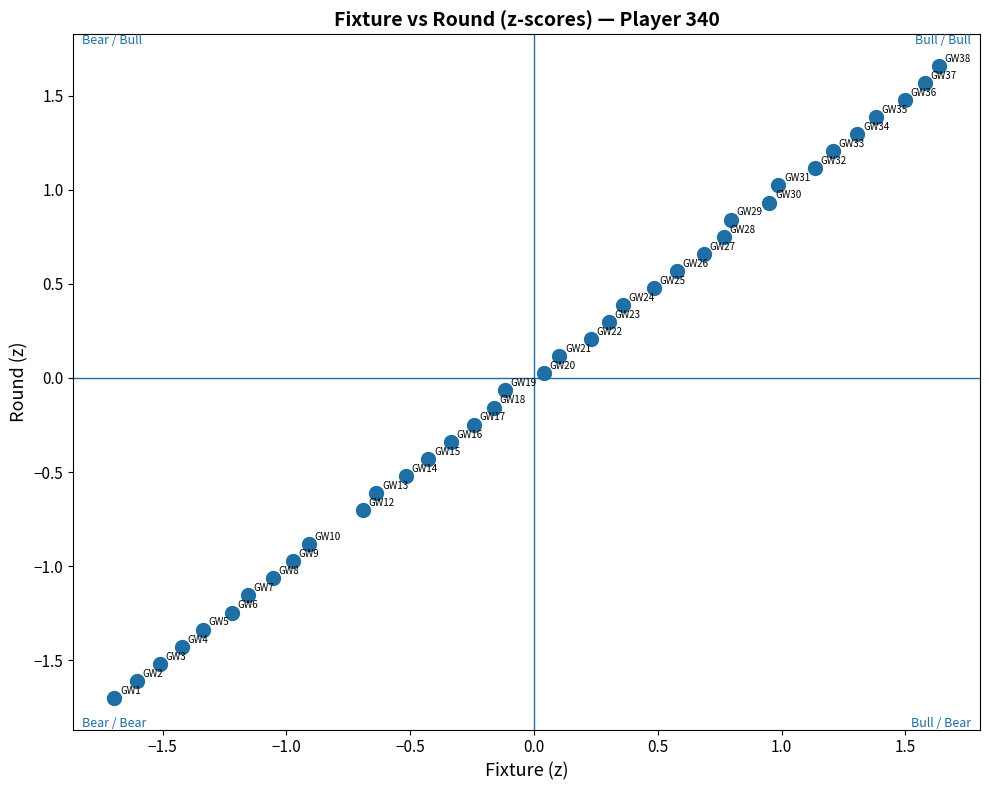

What is the range of Y values (max minus min)?

3.4